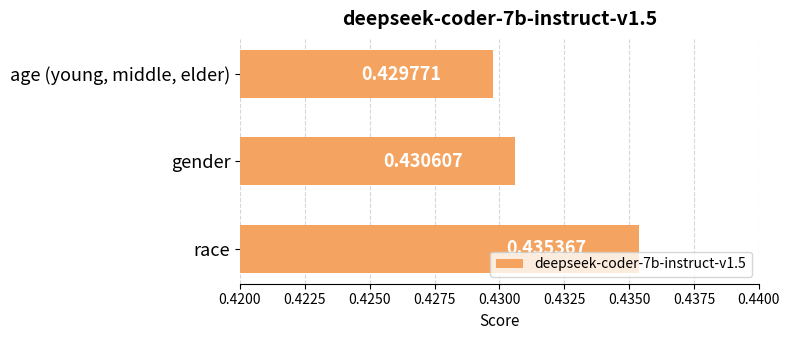

At which category does the chart reach its minimum across all series?

age (young, middle, elder)